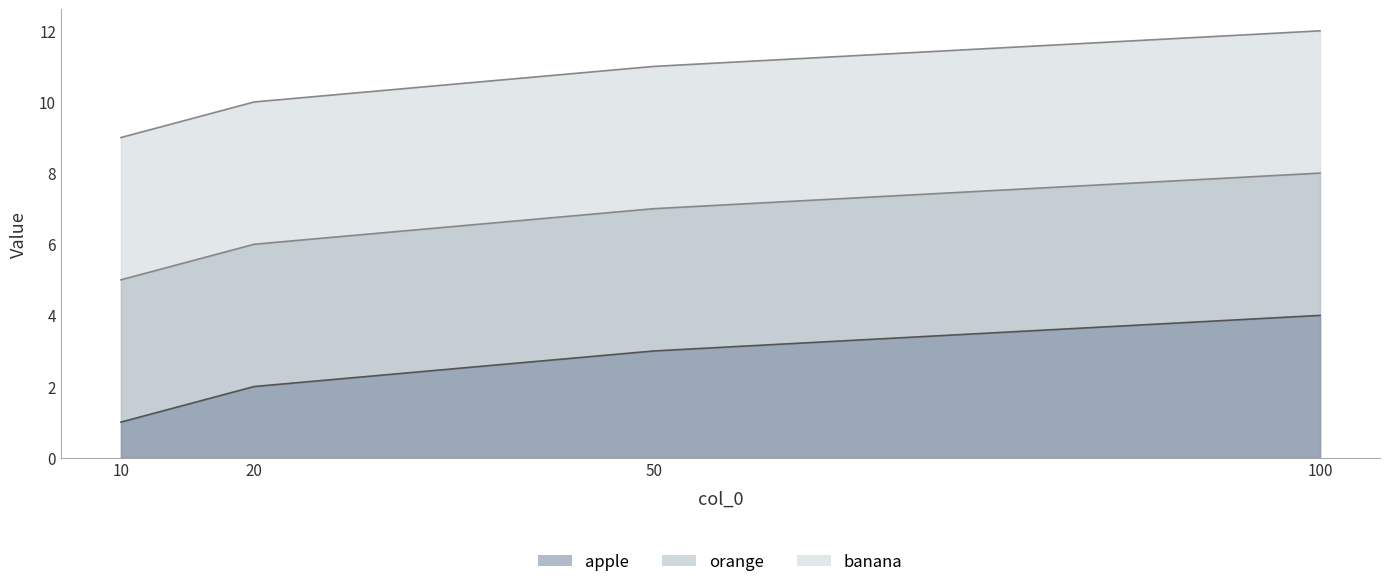

True or false: apple and orange cross at least once.

False